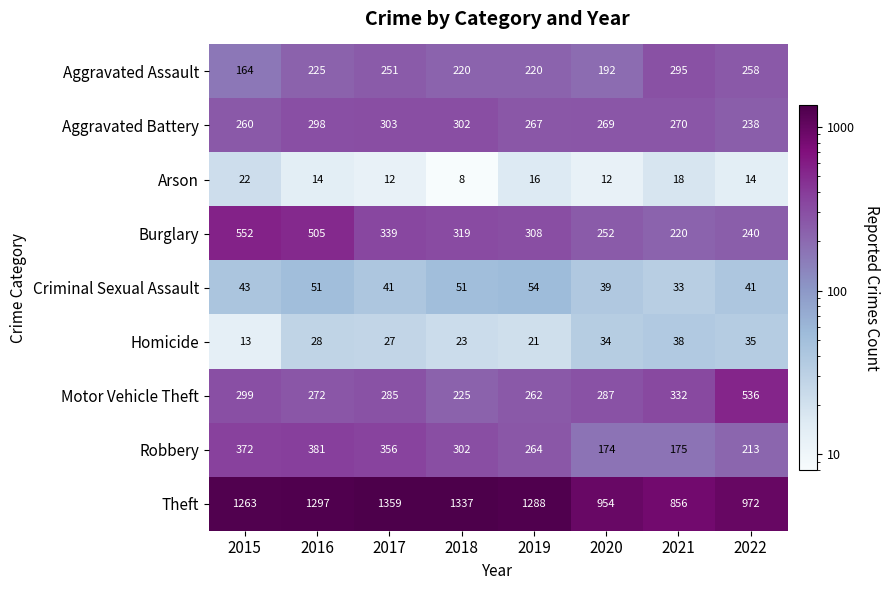

At how many categories does at least one series exceed 845?

8